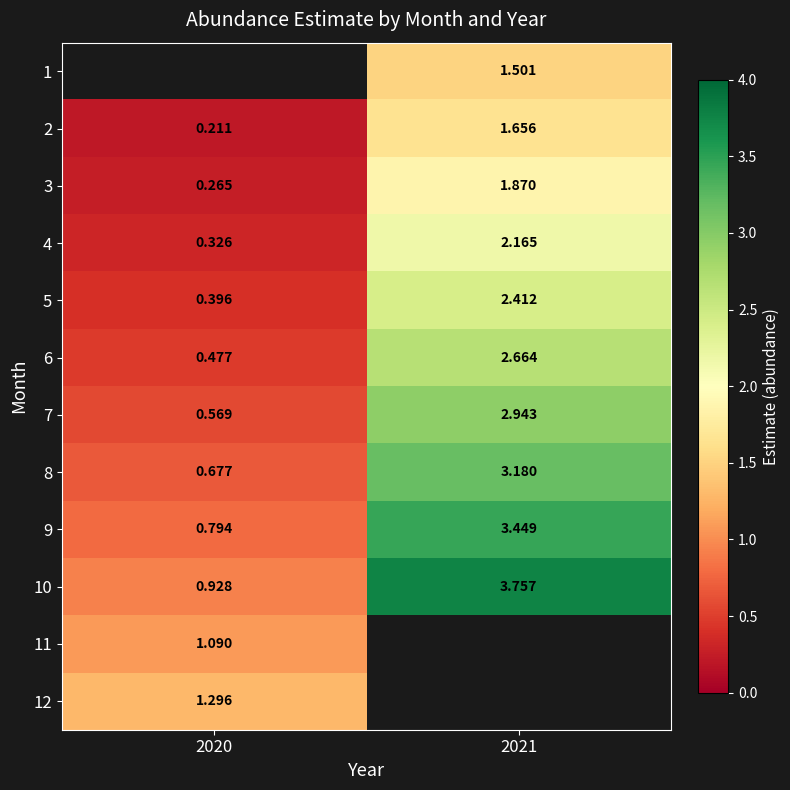

Is the value of 2 at 2020 greater than the value of 11 at 2020?

No